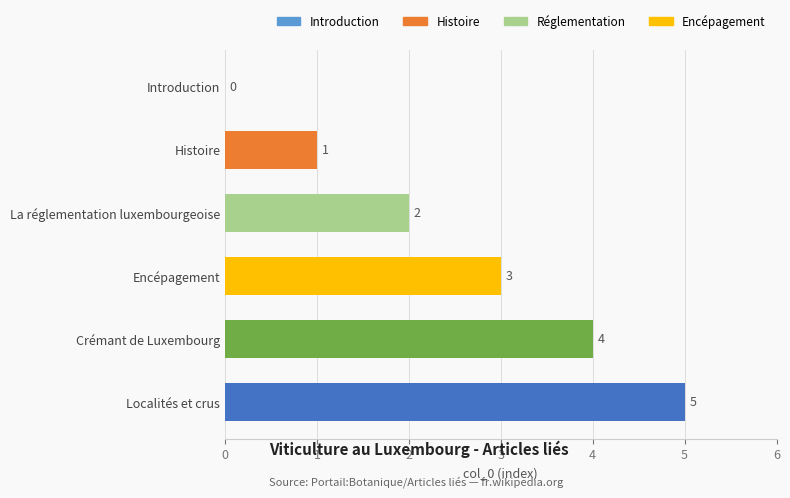

The chart shows a value of 8 at Localités et crus. True or false?

False